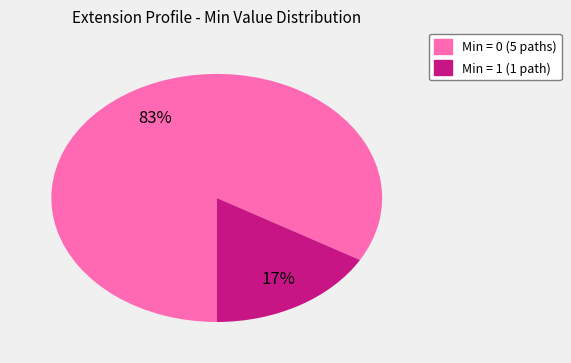

Is there any slice that represents more than half of the pie?

Yes